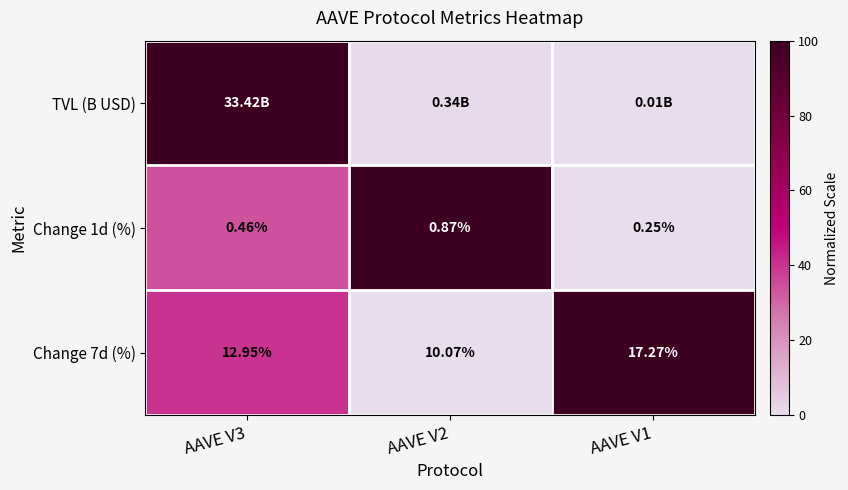

Which has a higher value, AAVE V2 or AAVE V1?

AAVE V2